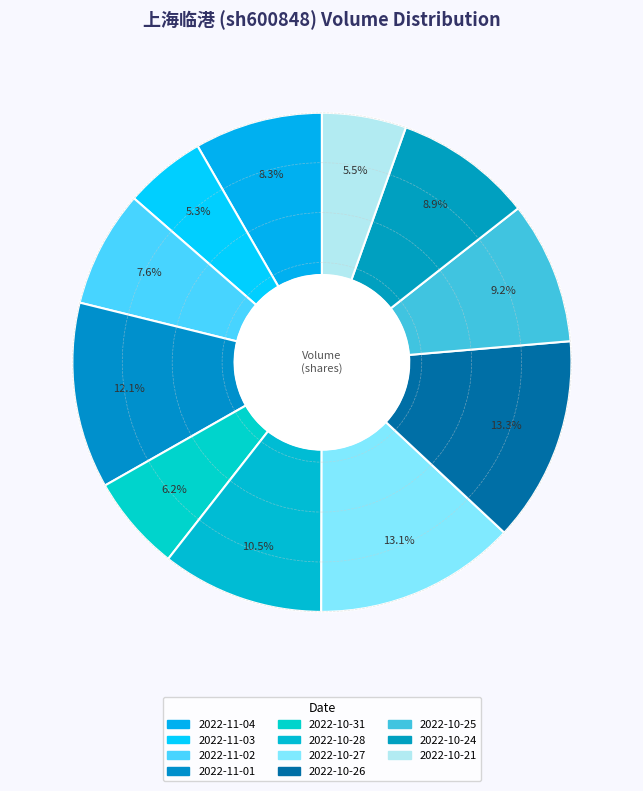

Does 2022-10-26 represent more than half of the total?

No